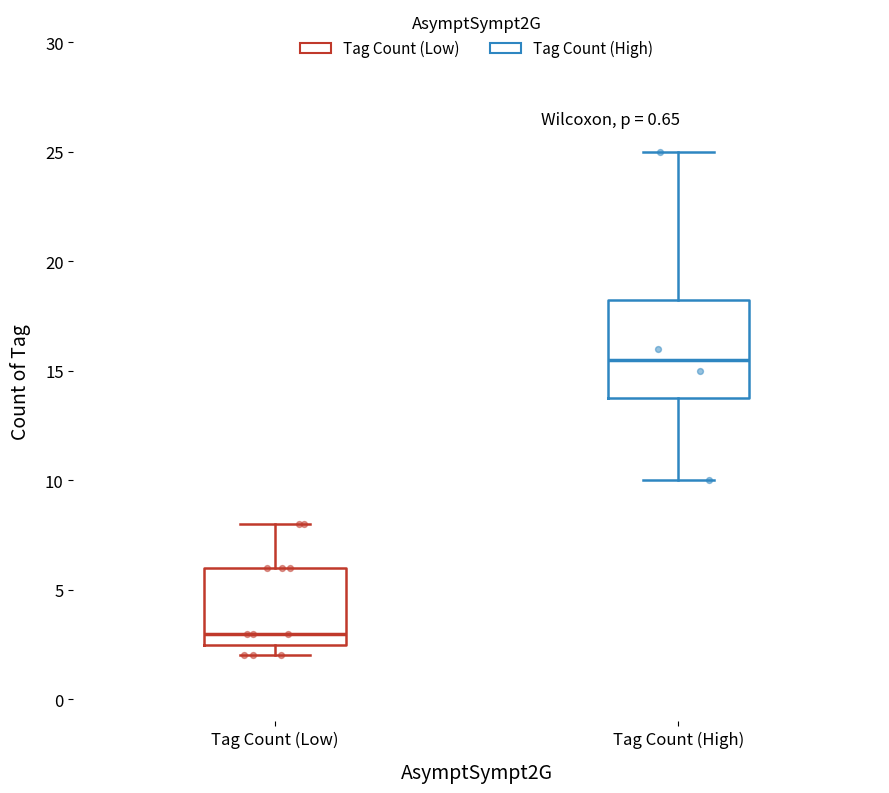

Reading left to right, transcribe this box plot: for each box, give where its median line is, the range the box spans, and where its two whiskers end, as read against the y-axis. The values are not printed on the chart, so give them approximately, as read against the axis.

Tag Count (Low): median 3.0, box 2.5 to 6.0, whiskers 2.0 to 8.0
Tag Count (High): median 15.5, box 14.0 to 18.5, whiskers 10.0 to 25.0